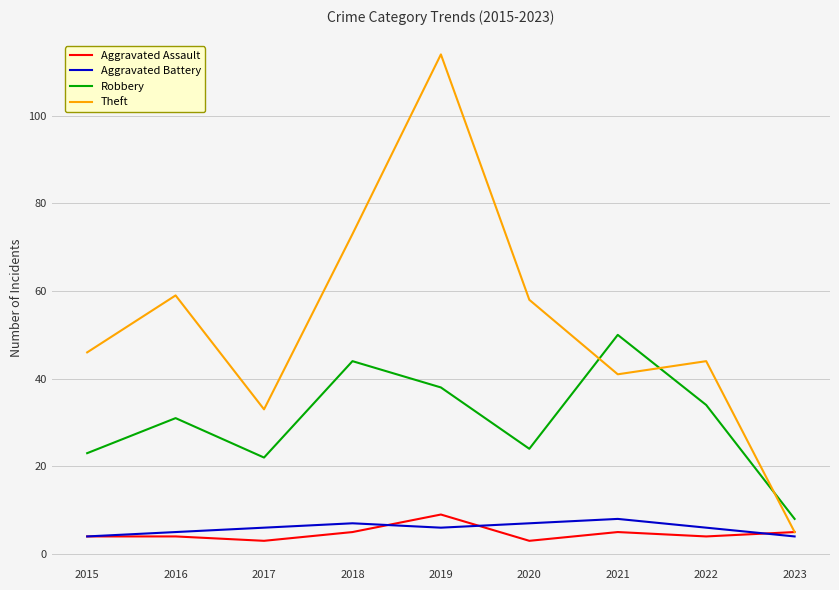

What is the average value of the Robbery series?

30